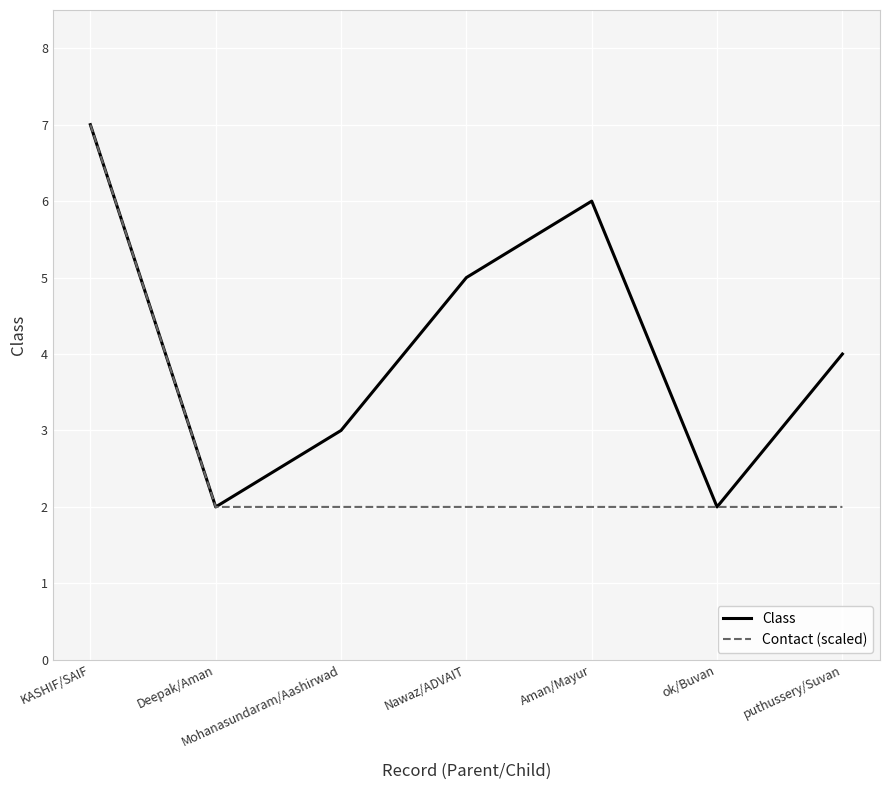

What are all the series names shown in the legend?

Class, Contact (scaled)